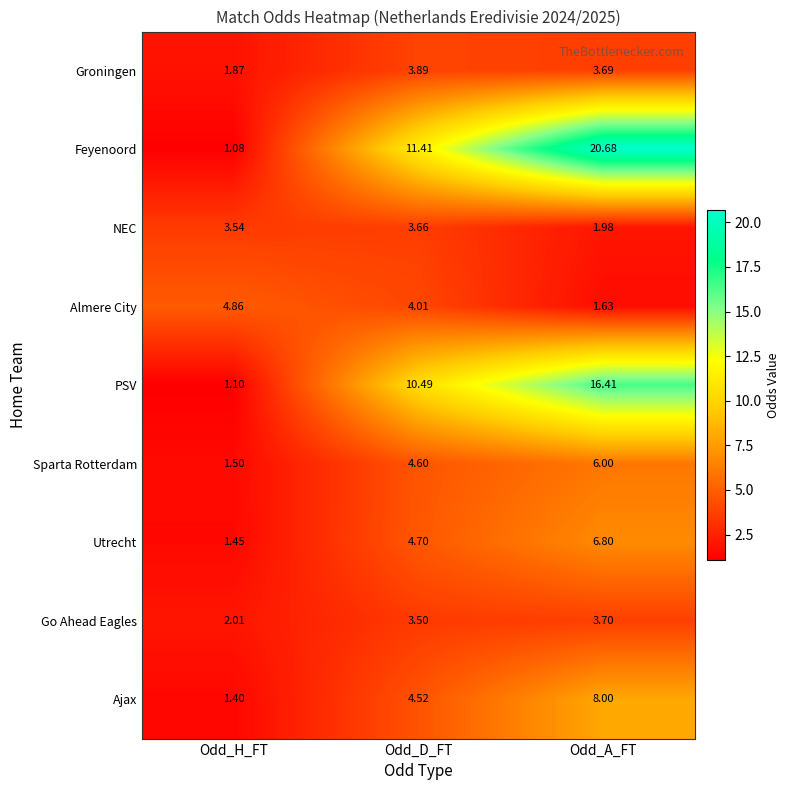

Which series changed the most between Odd_H_FT and Odd_D_FT?

Feyenoord